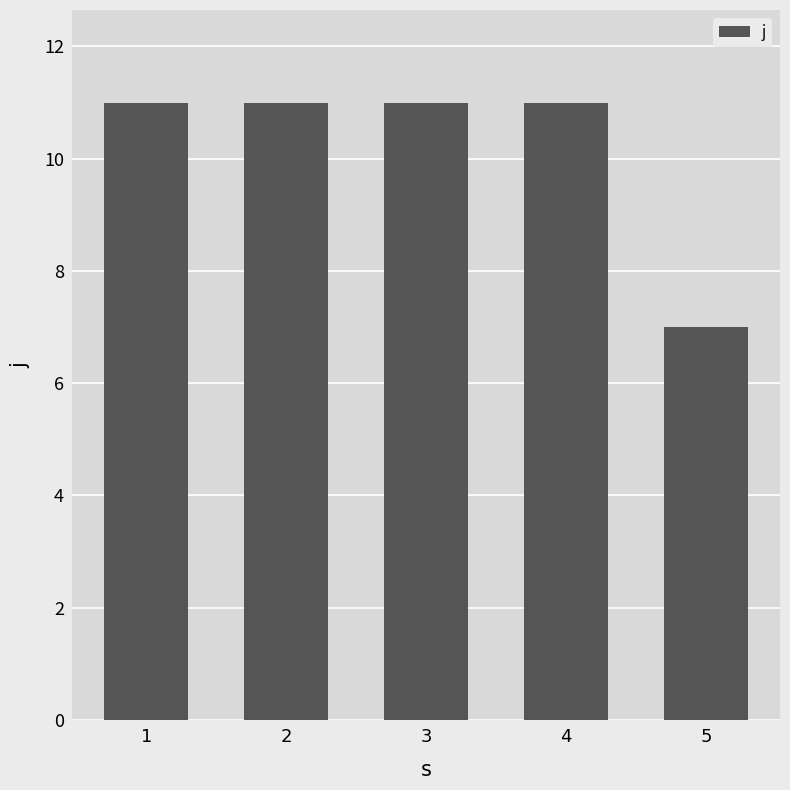

Count the number of data series in this chart.

1